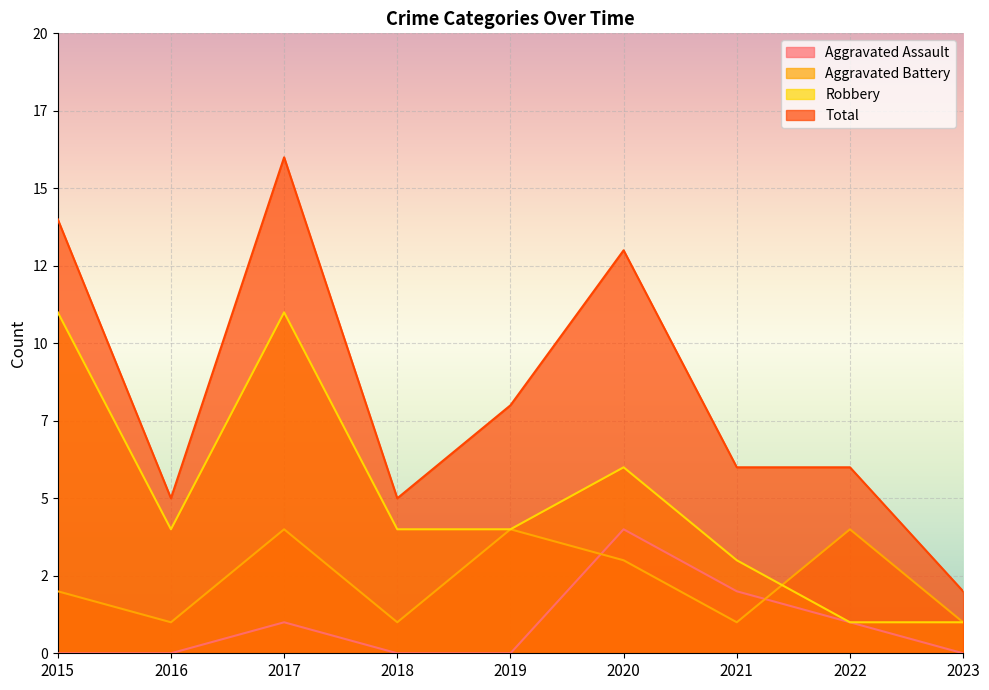

What is the sum of the Robbery values at 2017 and 2023?

12